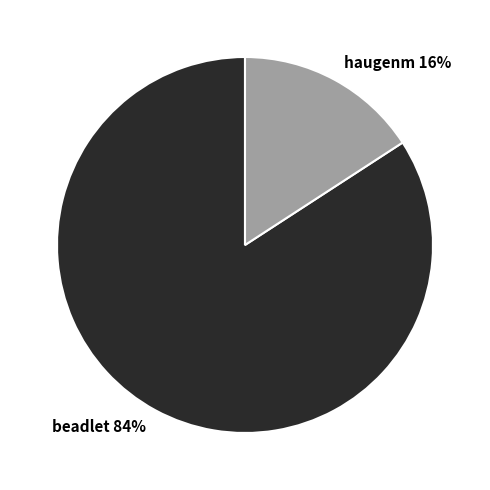

Between haugenm and beadlet, which is larger?

beadlet